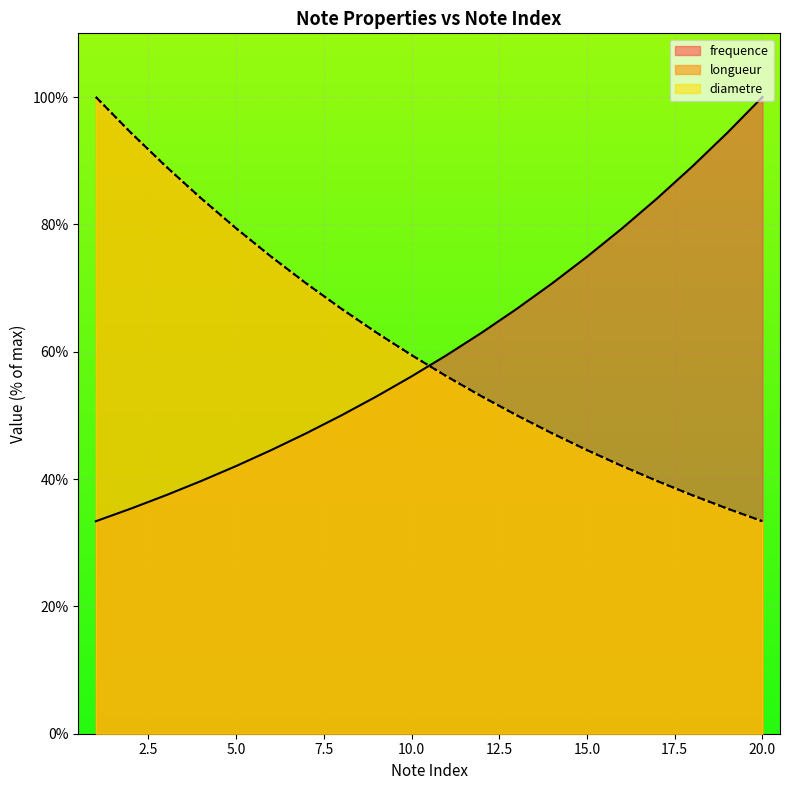

Which label corresponds to the smallest value in the chart?

20